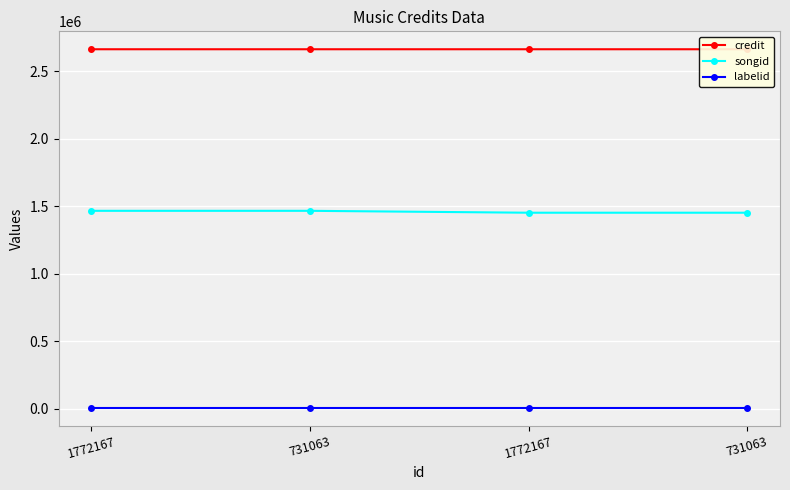

Is the value of credit at 1772167 greater than the value of songid at 1772167?

Yes